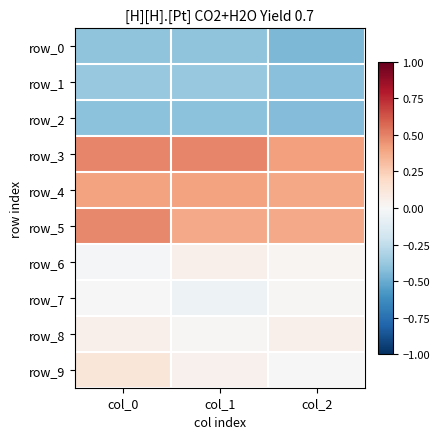

What is the difference between the highest and lowest values at col_2?

0.9